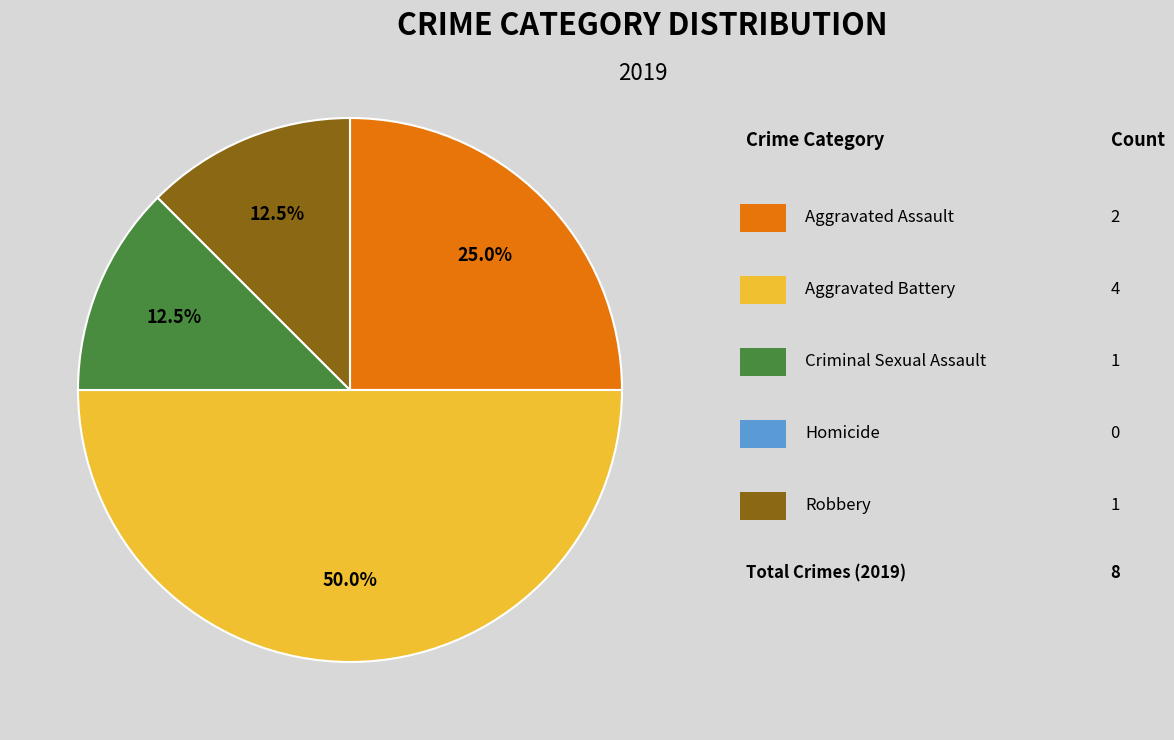

How many segments does this pie chart have?

4